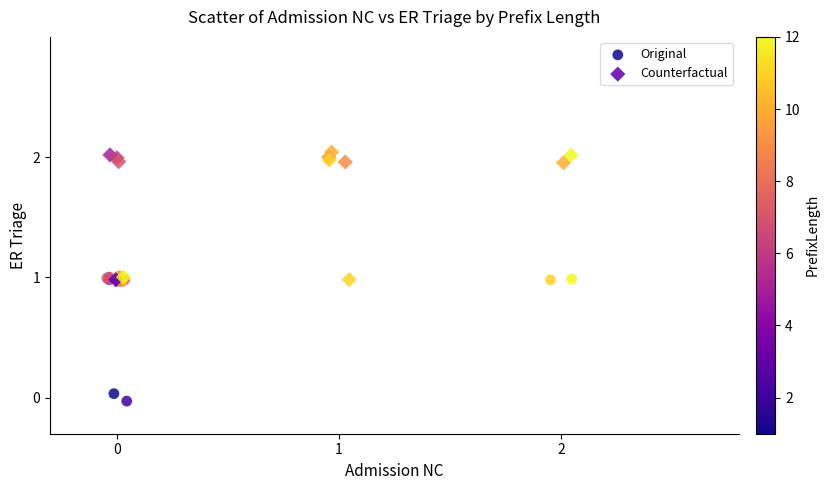

Which series contains the highest Y value?

Counterfactual